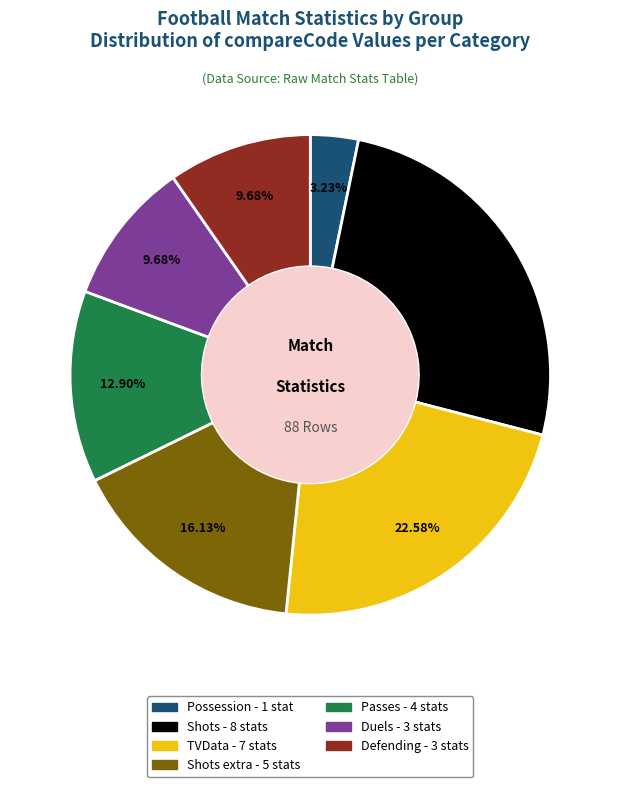

How many slices are in this pie chart?

7